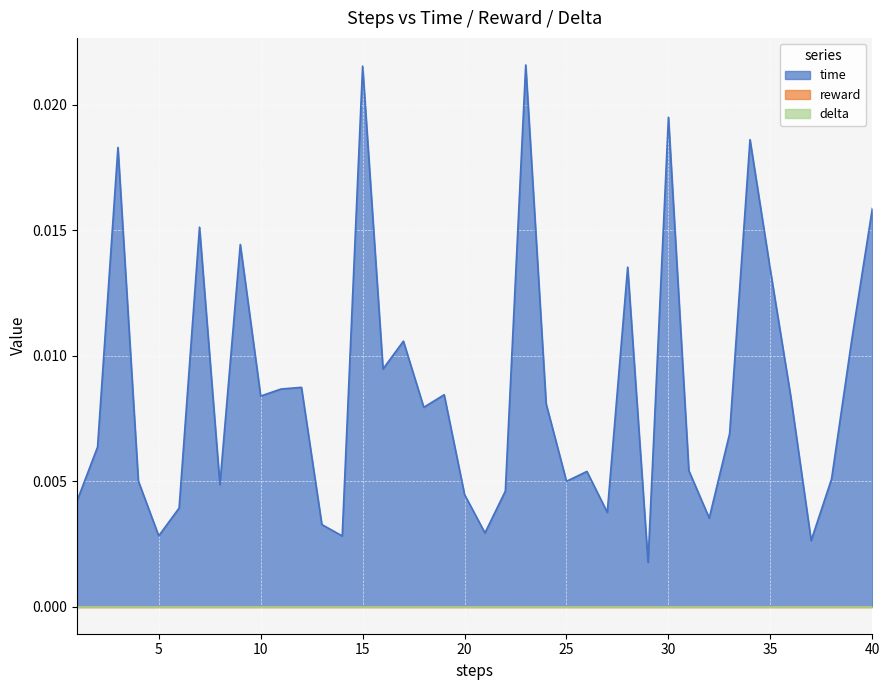

True or false: reward has more than 0 interior local peaks.

False